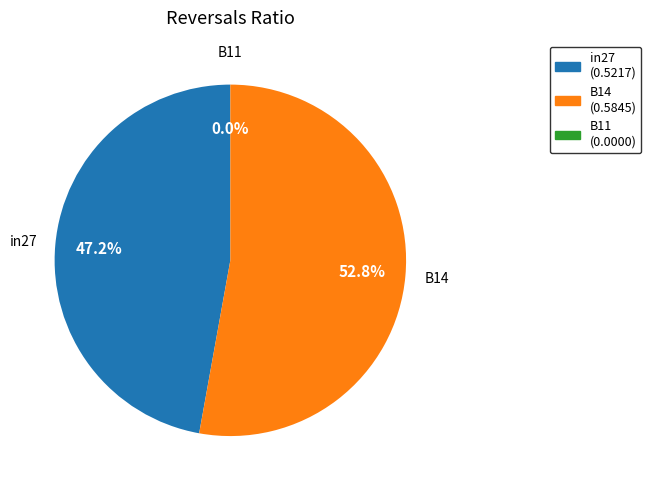

Which has a higher value, in27 or B14?

B14